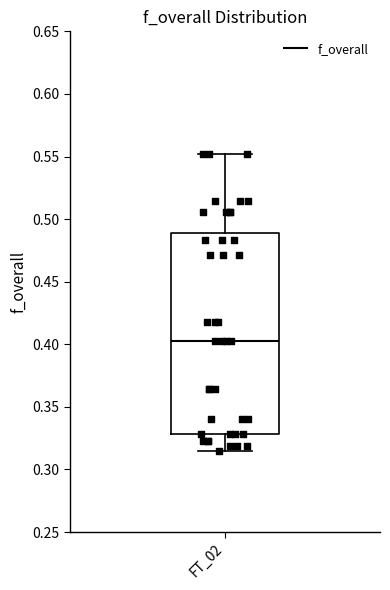

Transcribe this box plot: give where the median line is, the range the box spans, and where the two whiskers end, as read against the y-axis. The values are not printed on the chart, so give them approximately, as read against the axis.

median 0.400, box 0.330 to 0.490, whiskers 0.315 to 0.550